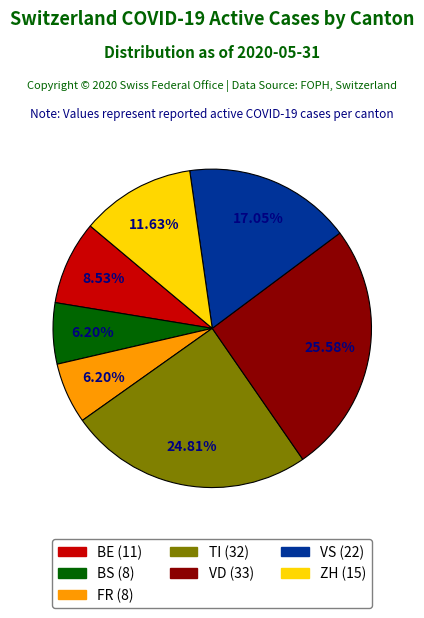

Is there a majority slice in this chart?

No